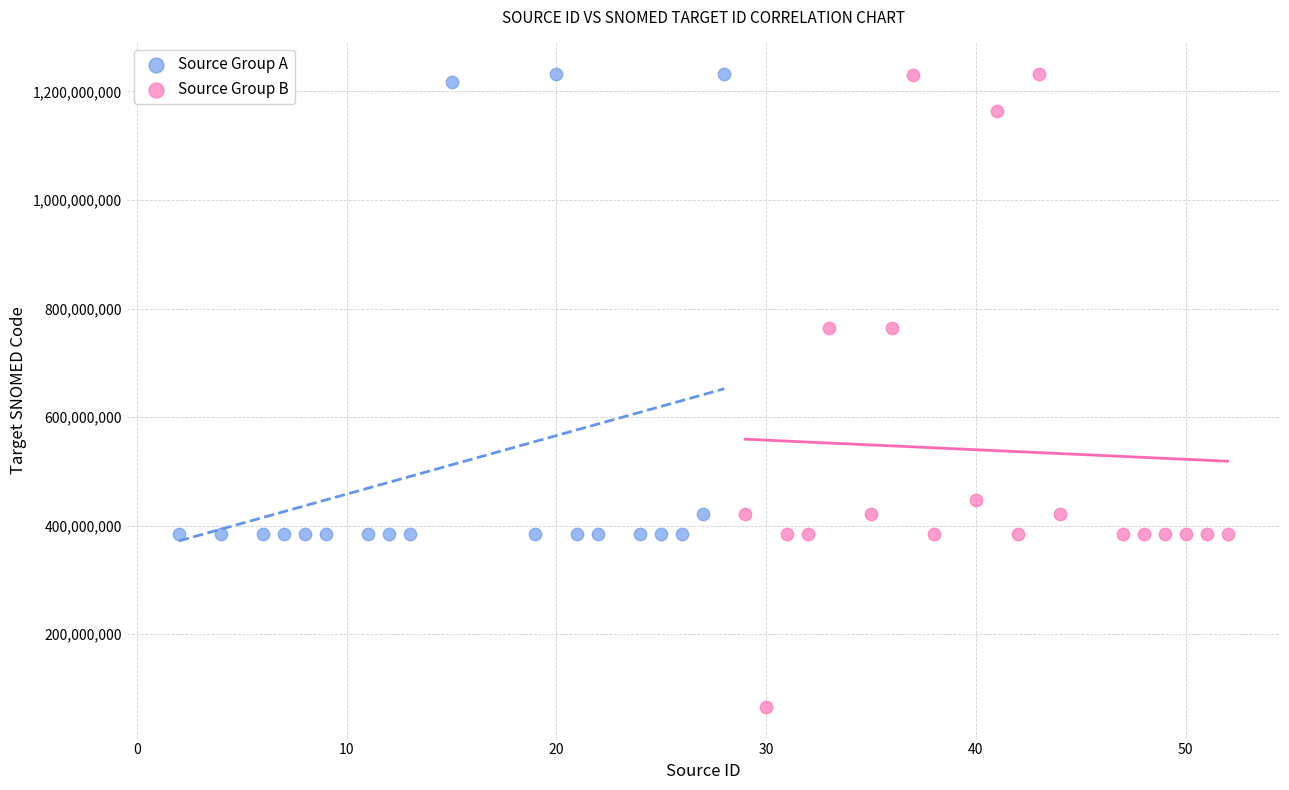

Which series reaches the minimum Y coordinate?

Source Group B